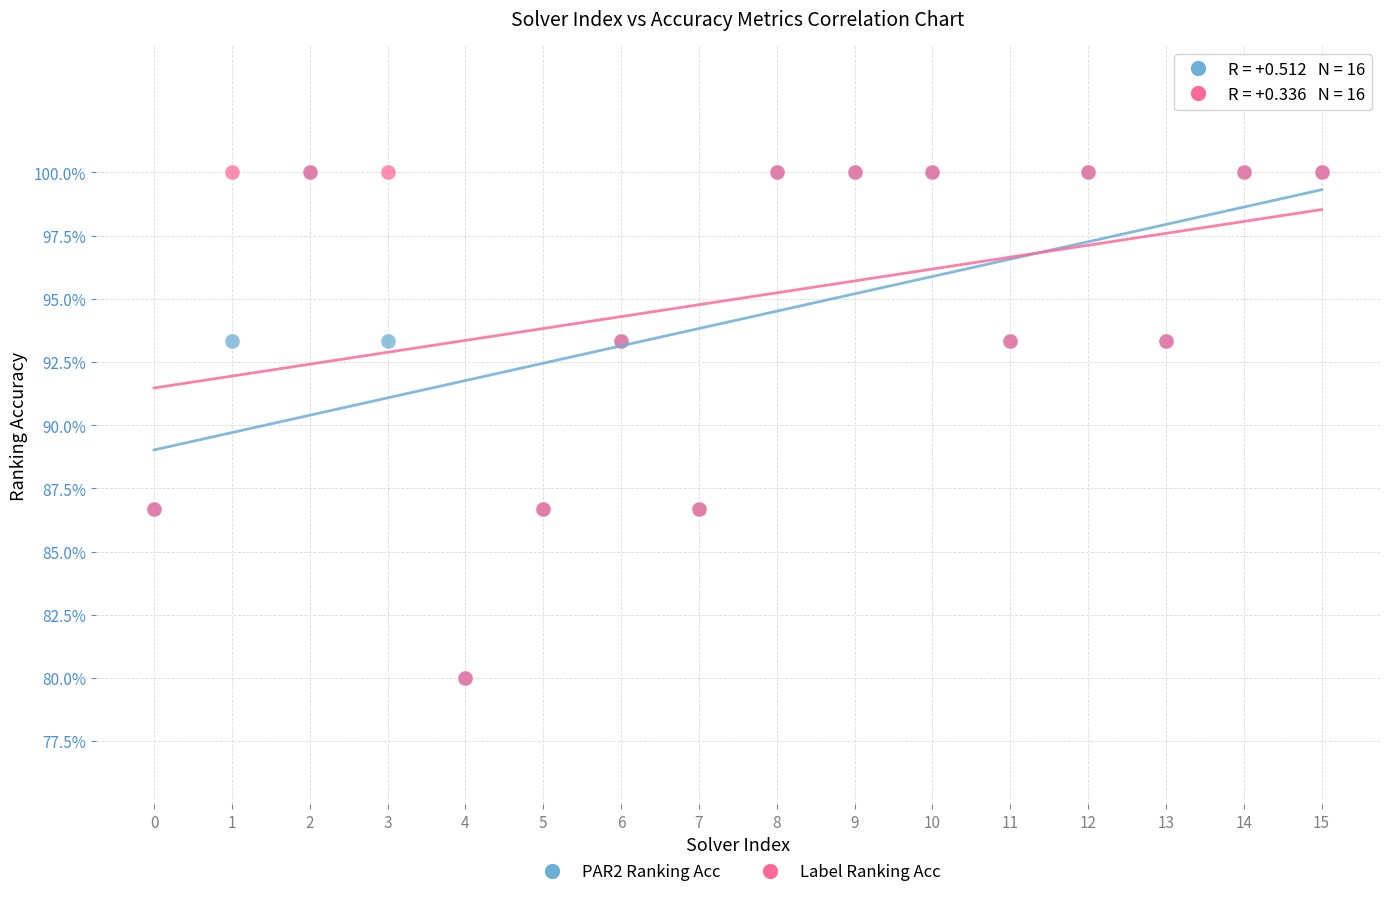

What are all the series names shown in the legend?

PAR2 Ranking Acc, Label Ranking Acc